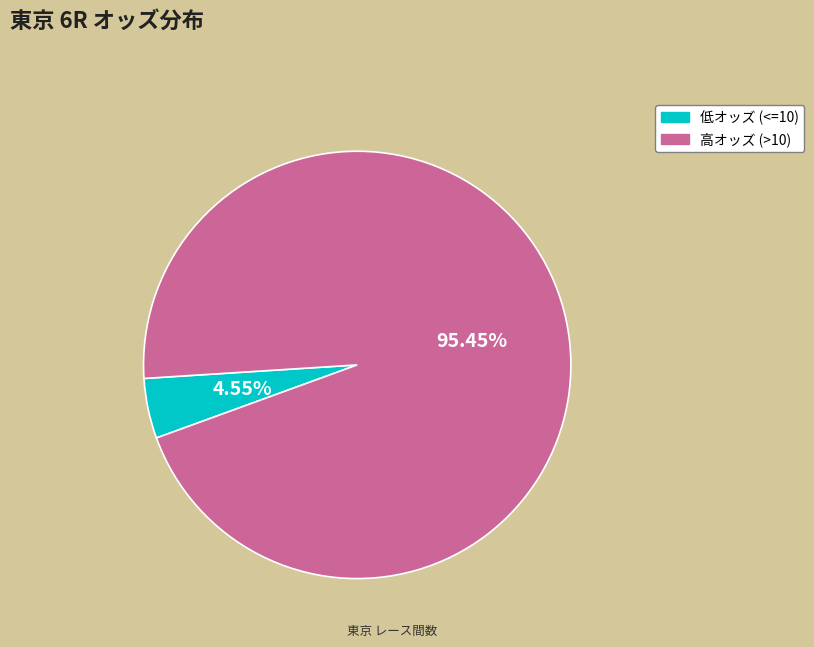

Does any single category account for the majority?

Yes